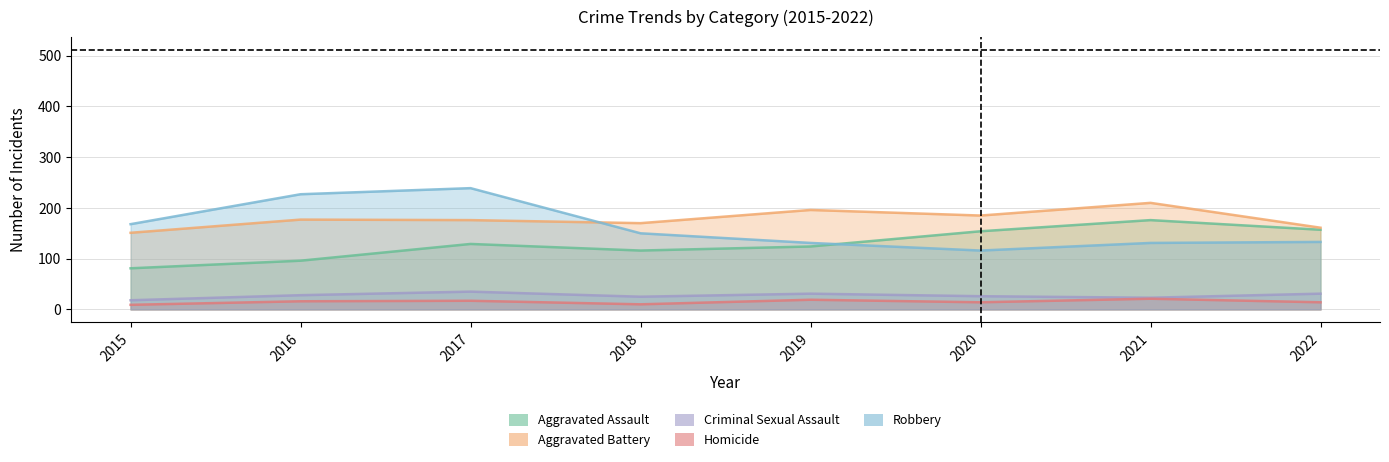

What is the greatest value displayed?

239